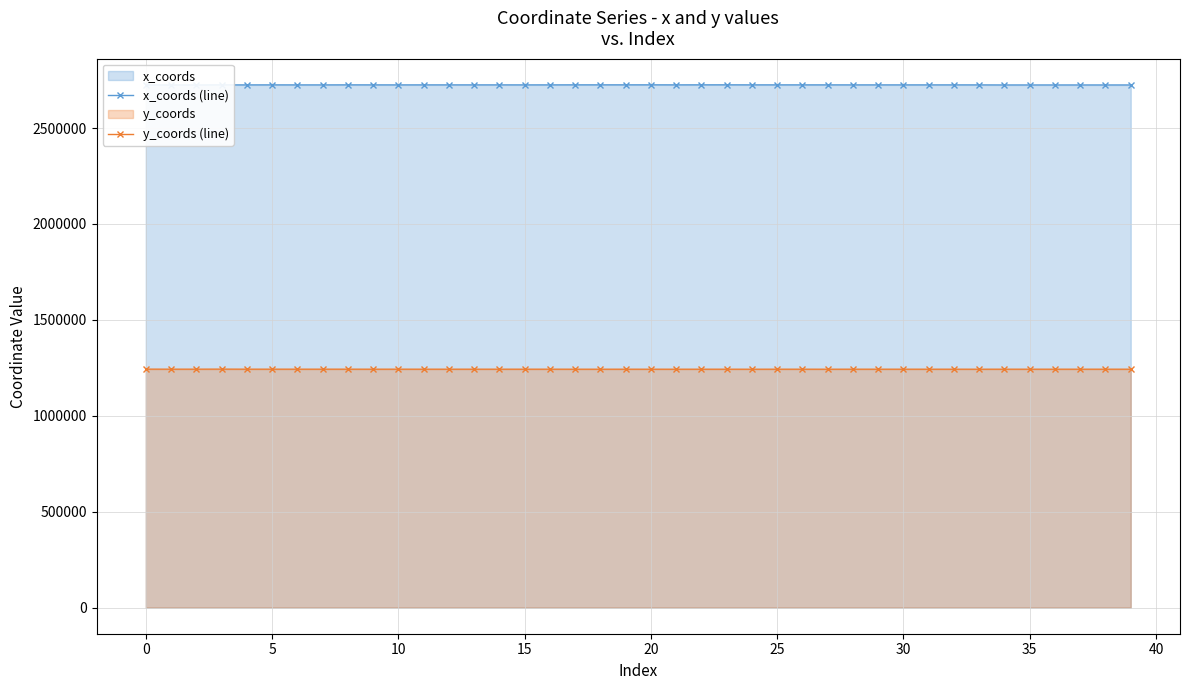

What is the total value across all series at 36?

3967466.3